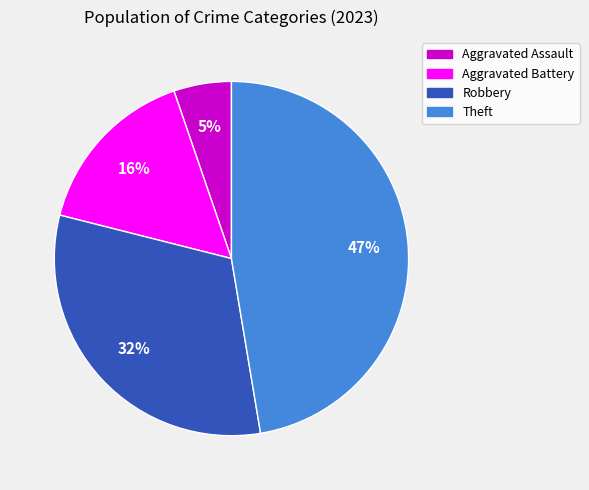

What percentage is the Theft slice, to the nearest percent?

47%